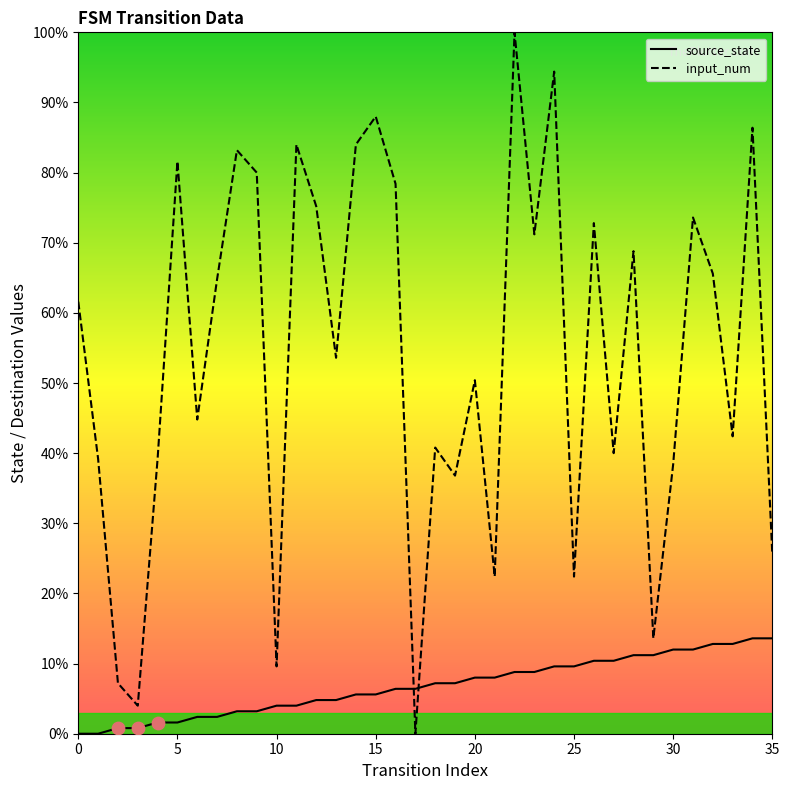

At which category is the sum across all series the highest?

22